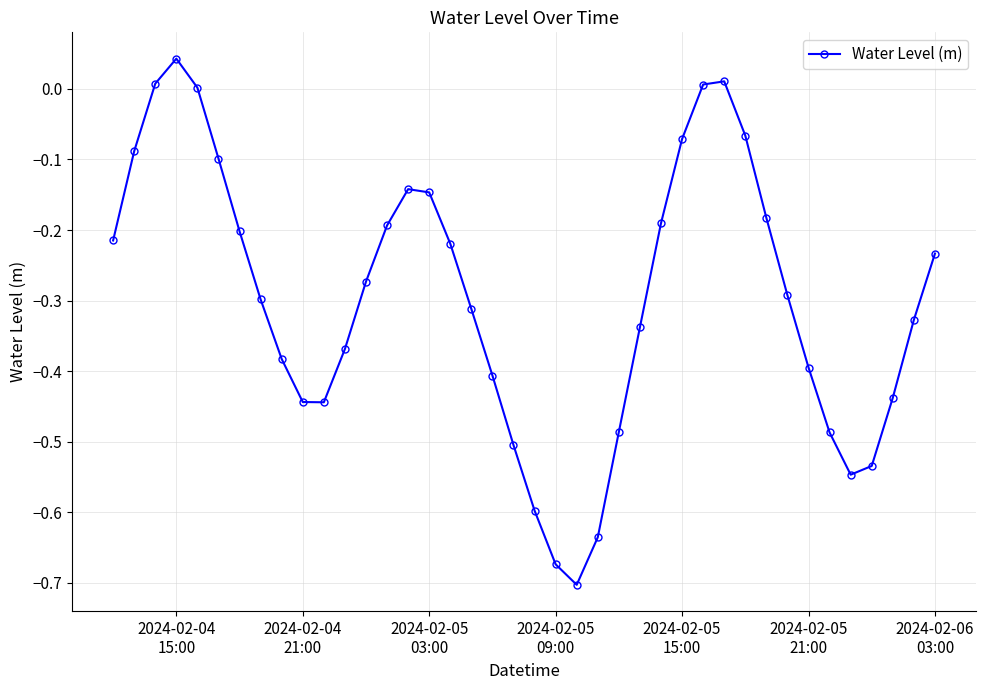

Count the number of categories in the chart.

40